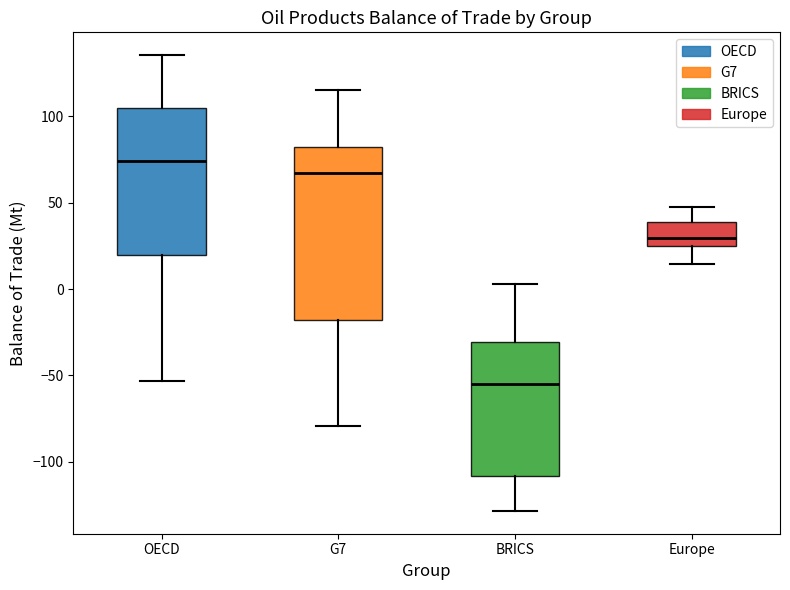

Reading left to right, read every box against the y-axis: the position of its median line, the range the box covers, and the ends of its whiskers. The values are not printed on the chart, so give them approximately, as read against the axis.

OECD: median 75, box 20 to 105, whiskers -55 to 135
G7: median 65, box -20 to 80, whiskers -80 to 115
BRICS: median -55, box -110 to -30, whiskers -130 to 5
Europe: median 30, box 25 to 40, whiskers 15 to 50